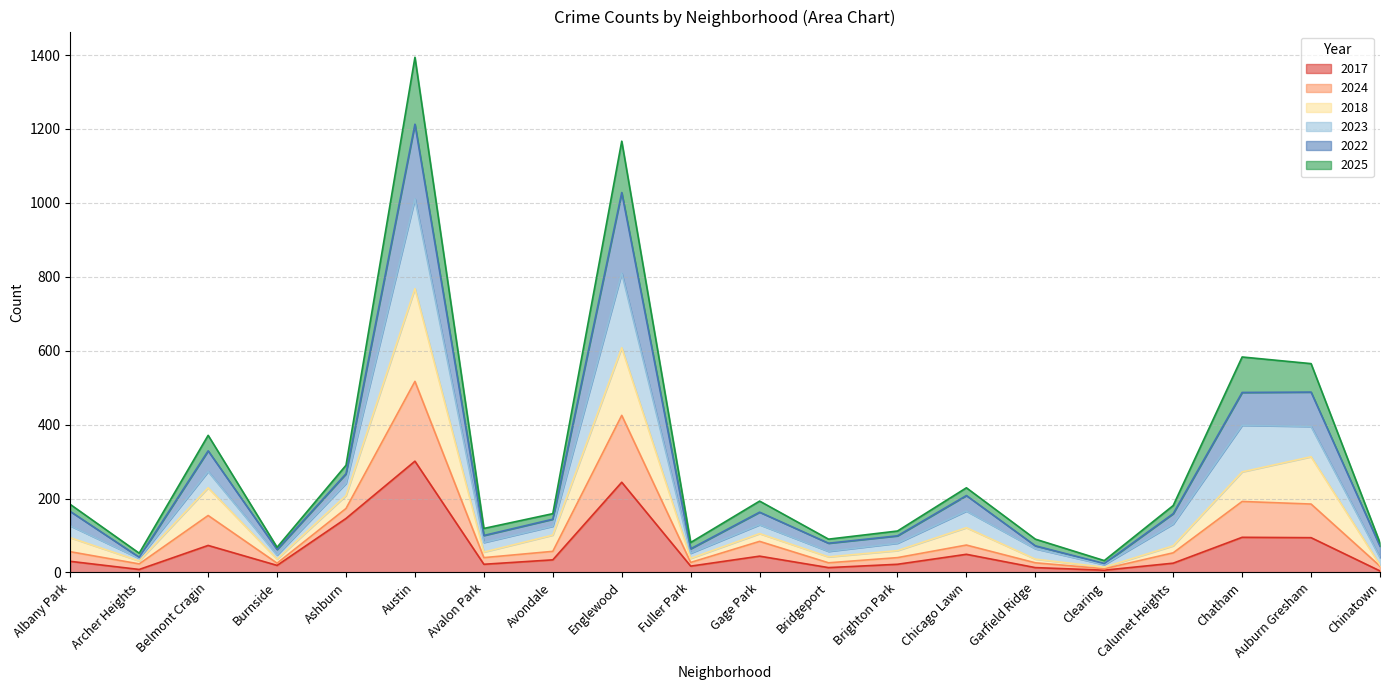

At which label does 2017 reach its peak?

Austin